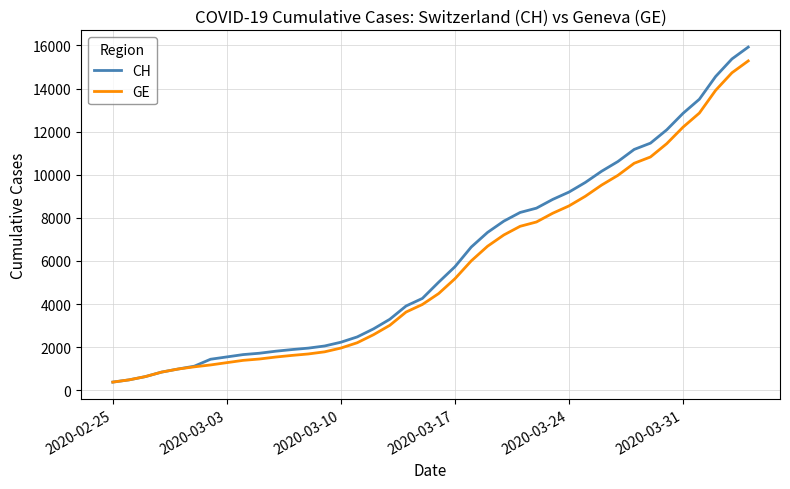

What is the smallest value displayed?

375